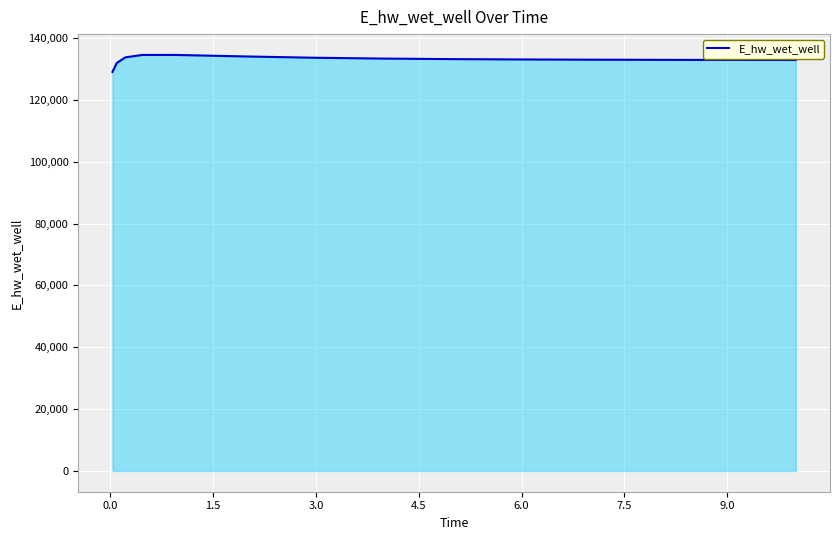

What is the greatest value displayed?

134523.6